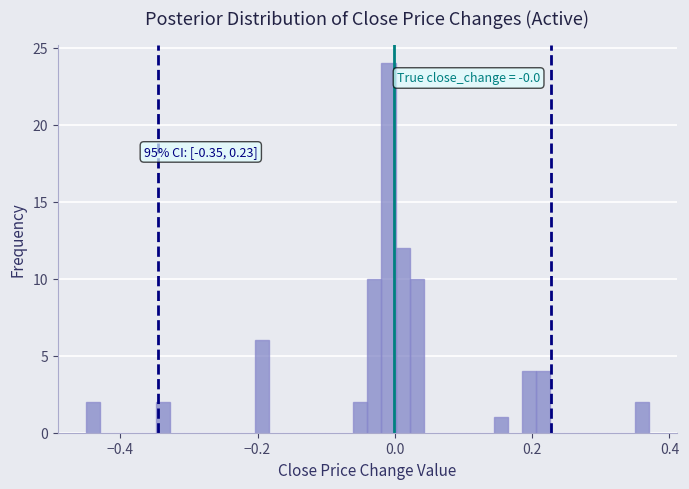

Around what value on the x-axis is the tallest bar? Give the approximate position of its centre, as read against the axis.

0.00